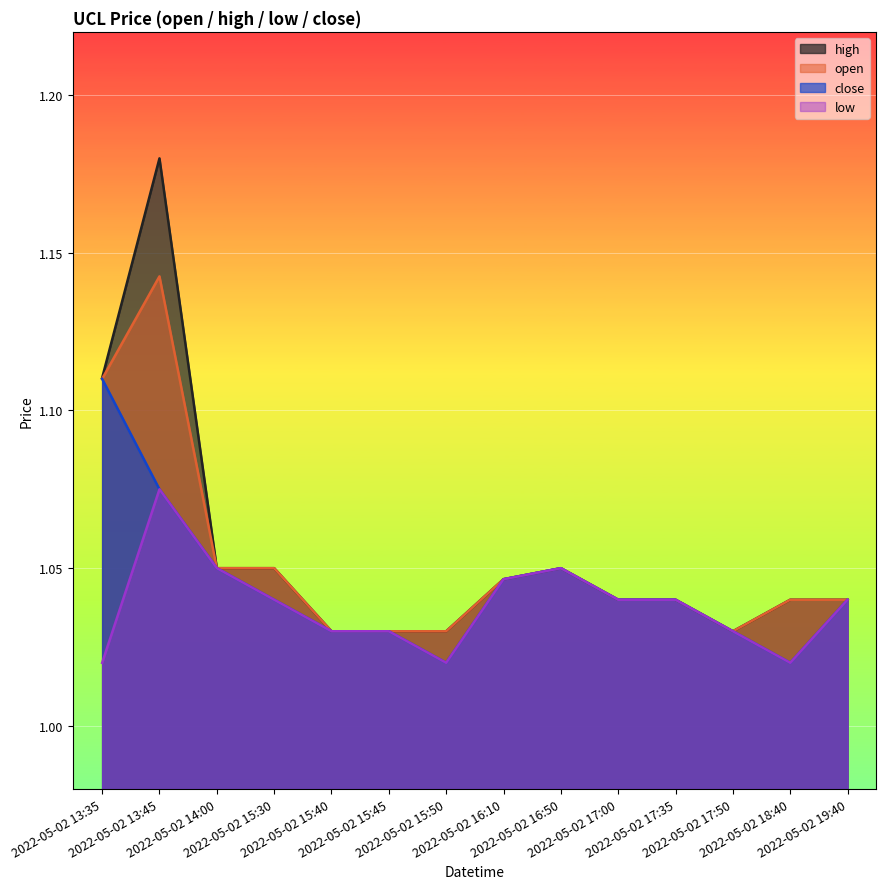

What are all the series names shown in the legend?

open, high, low, close